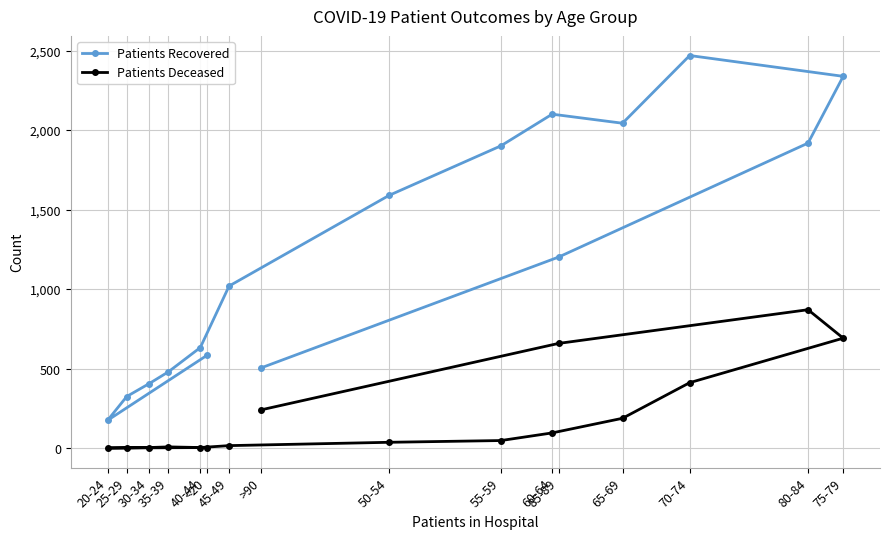

List the series in order of their peak value, highest first.

Patients Recovered, Patients Deceased